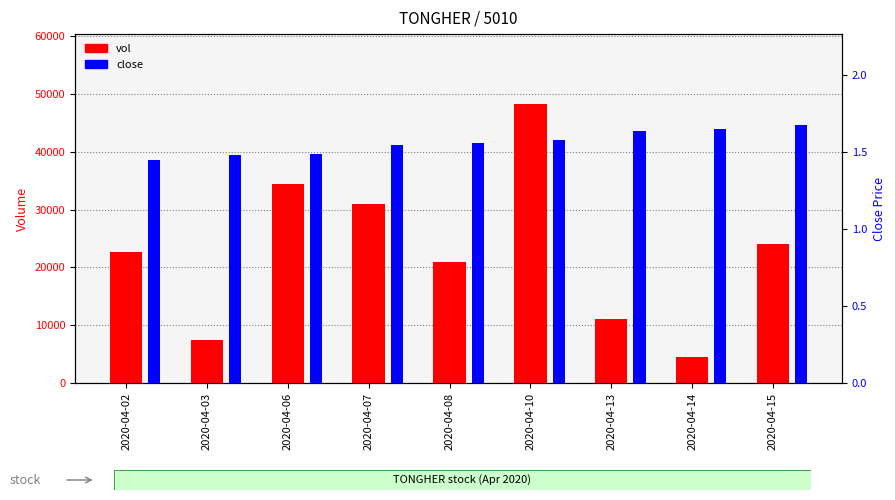

List the series in order of their peak value, highest first.

vol, close